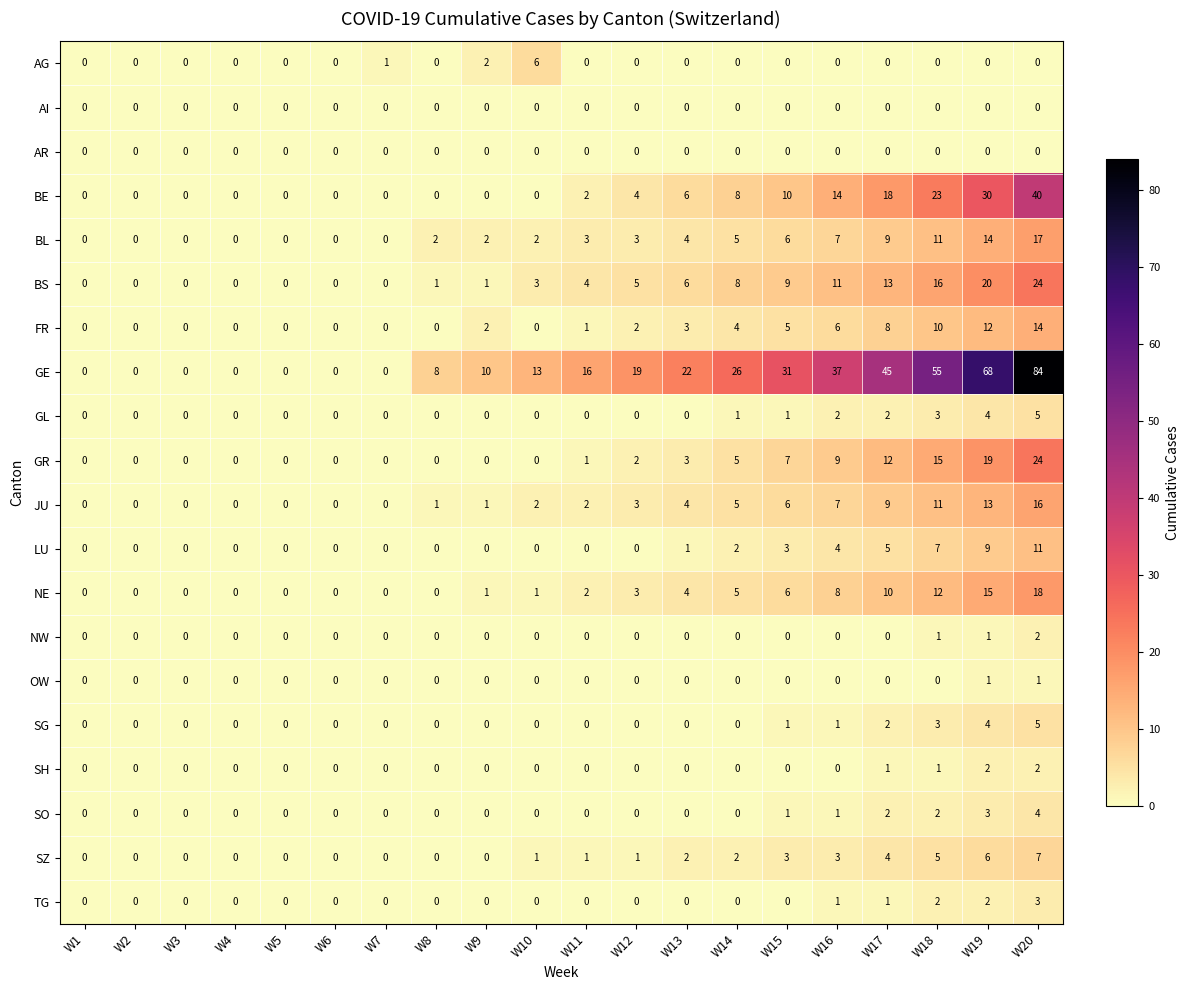

What is the total value across all series at W18?

177